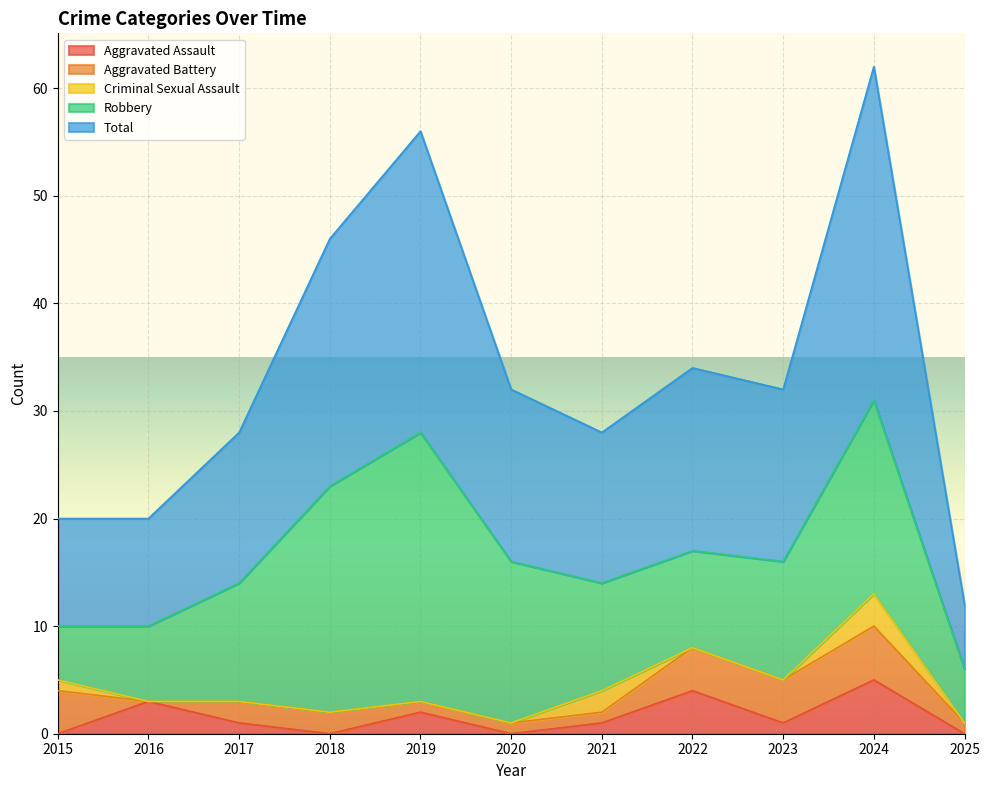

What is the total value across all series at 2025?

12